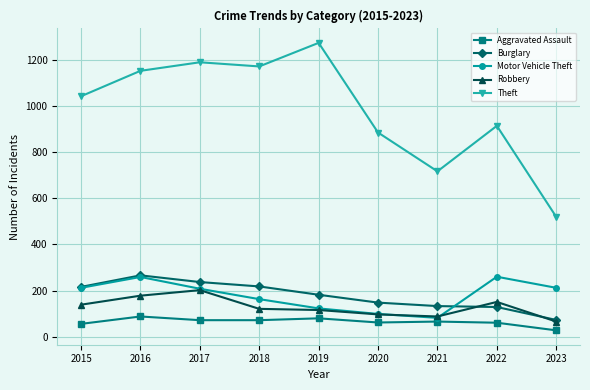

Which series has the largest total across all categories?

Theft